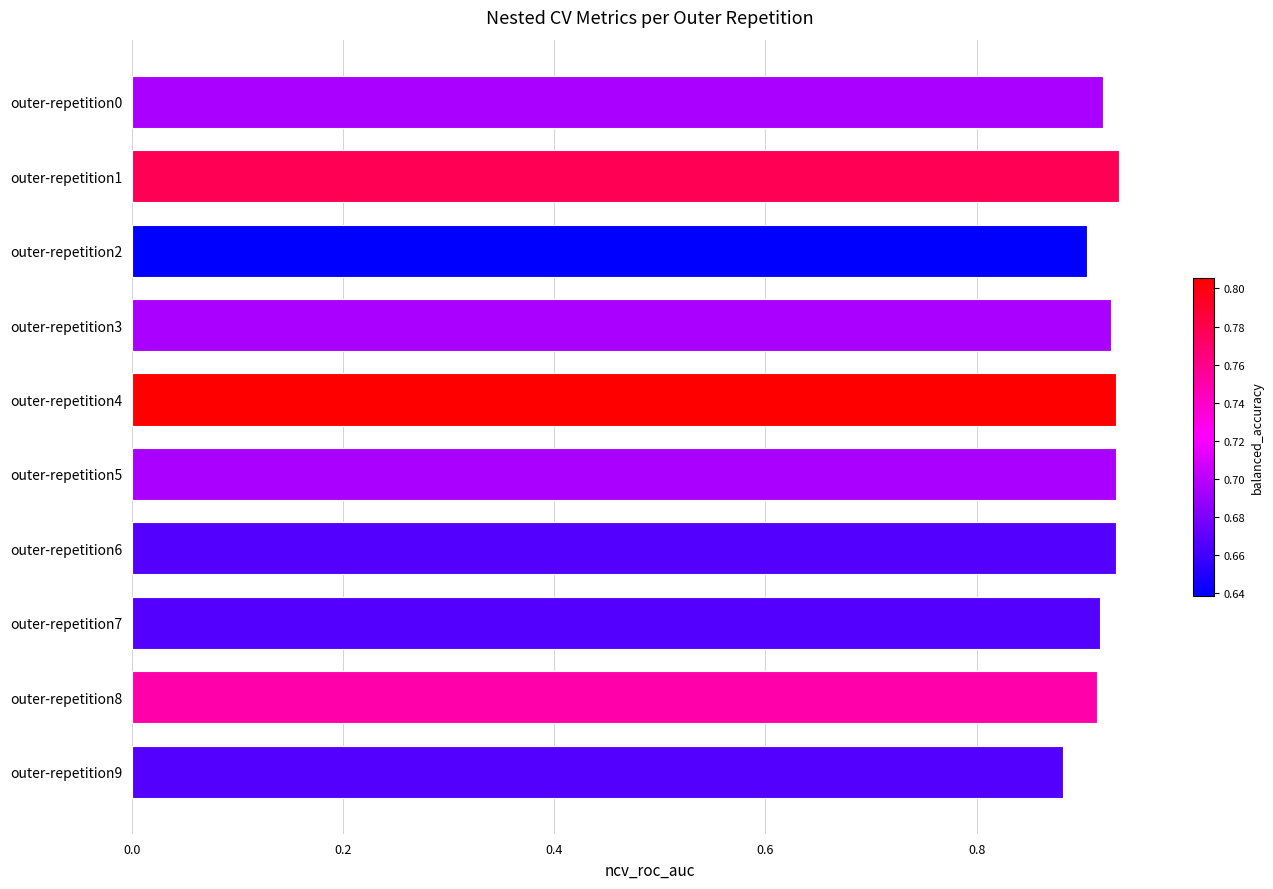

Which label corresponds to the smallest value in the chart?

outer-repetition9